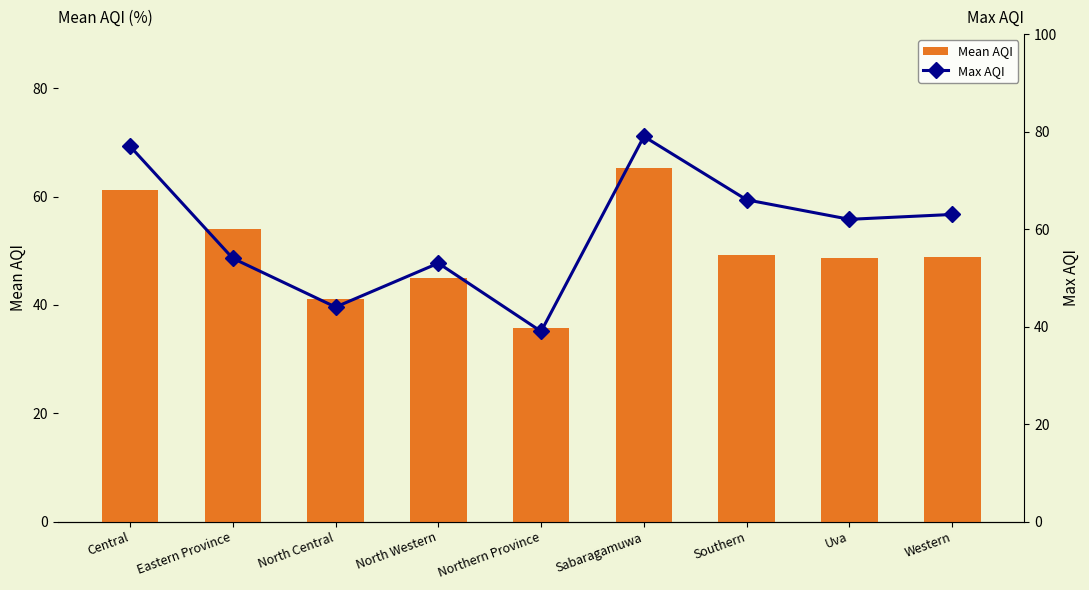

Reading right to left, what are all the values shown in this chart?

Mean AQI: Western=48.8	Uva=48.7	Southern=49.2	Sabaragamuwa=65.2	Northern Province=35.8	North Western=45.0	North Central=41.0	Eastern Province=54.0	Central=61.2
Max AQI: Western=63.0	Uva=62.0	Southern=66.0	Sabaragamuwa=79.0	Northern Province=39.0	North Western=53.0	North Central=44.0	Eastern Province=54.0	Central=77.0